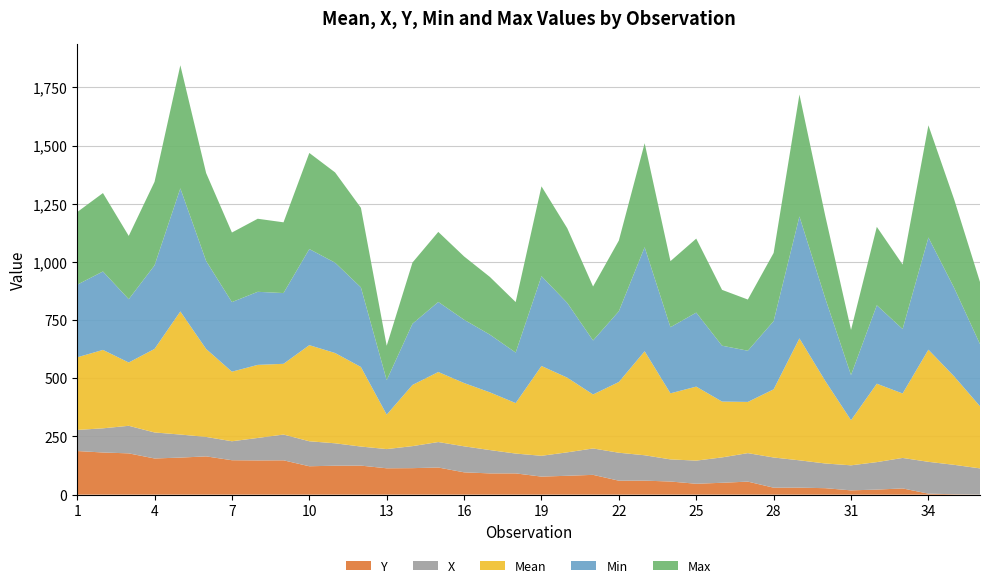

Reading left to right, what are all the values shown in this chart?

Y: 1=187.4	2=181.2	3=177.4	4=155.5	5=159.2	6=164.5	7=147.9	8=147.1	9=147.5	10=122.0	11=124.3	12=124.8	13=113.3	14=113.9	15=116.6	16=95.9	17=91.3	18=91.3	19=77.5	20=81.1	21=85.0	22=60.0	23=60.2	24=56.4	25=46.8	26=51.0	27=56.0	28=29.9	29=30.1	30=27.8	31=18.4	32=21.7	33=26.7	34=4.4	35=1.7	36=0.4
X: 1=90.7	2=103.9	3=118.5	4=111.8	5=99.0	6=83.6	7=81.5	8=96.5	9=110.8	10=107.4	11=96.3	12=81.9	13=82.5	14=94.7	15=109.5	16=111.8	17=100.3	18=85.3	19=89.4	20=100.7	21=113.5	22=120.2	23=109.1	24=95.1	25=99.5	26=109.1	27=122.5	28=129.8	29=117.4	30=106.2	31=107.6	32=118.1	33=131.0	34=136.7	35=126.4	36=112.4
Mean: 1=312.0	2=337.0	3=272.0	4=359.0	5=529.0	6=378.0	7=299.0	8=314.0	9=304.0	10=413.0	11=388.0	12=342.0	13=148.0	14=263.0	15=301.0	16=272.0	17=248.0	18=217.0	19=386.0	20=321.0	21=232.0	22=304.0	23=447.0	24=284.0	25=318.0	26=240.0	27=220.0	28=293.0	29=524.0	30=355.0	31=194.0	32=337.0	33=277.0	34=482.0	35=380.0	36=267.0
Min: 1=312.0	2=337.0	3=272.0	4=359.0	5=529.0	6=378.0	7=299.0	8=314.0	9=304.0	10=413.0	11=388.0	12=342.0	13=148.0	14=263.0	15=301.0	16=272.0	17=248.0	18=217.0	19=386.0	20=321.0	21=232.0	22=304.0	23=447.0	24=284.0	25=318.0	26=240.0	27=220.0	28=293.0	29=524.0	30=355.0	31=194.0	32=337.0	33=277.0	34=482.0	35=380.0	36=267.0
Max: 1=312.0	2=337.0	3=272.0	4=359.0	5=529.0	6=378.0	7=299.0	8=314.0	9=304.0	10=413.0	11=388.0	12=342.0	13=148.0	14=263.0	15=301.0	16=272.0	17=248.0	18=217.0	19=386.0	20=321.0	21=232.0	22=304.0	23=447.0	24=284.0	25=318.0	26=240.0	27=220.0	28=293.0	29=524.0	30=355.0	31=194.0	32=337.0	33=277.0	34=482.0	35=380.0	36=267.0